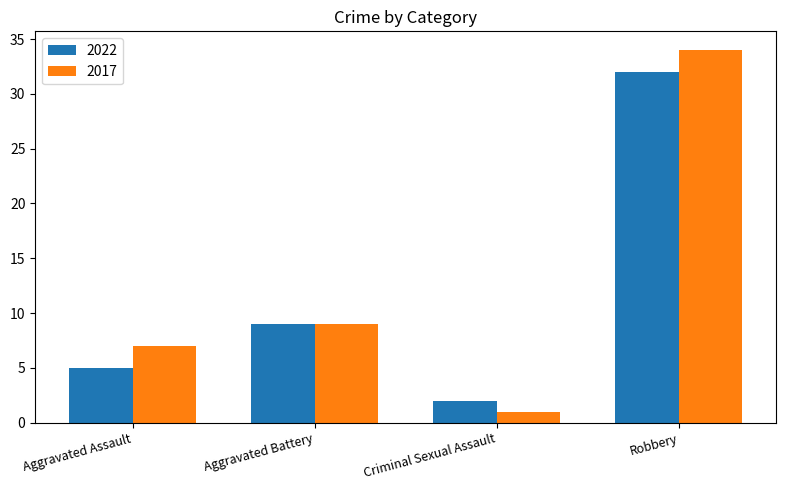

What are all the series names shown in the legend?

2022, 2017